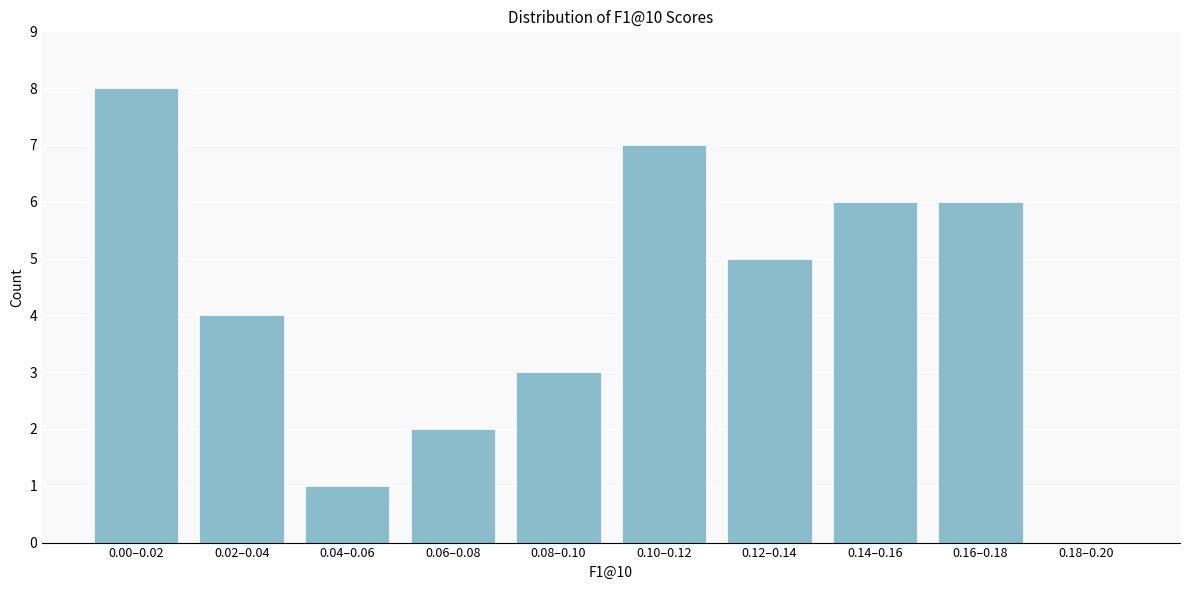

Reading right to left, extract all data points from this chart.

0.18–0.20=0	0.16–0.18=6	0.14–0.16=6	0.12–0.14=5	0.10–0.12=7	0.08–0.10=3	0.06–0.08=2	0.04–0.06=1	0.02–0.04=4	0.00–0.02=8